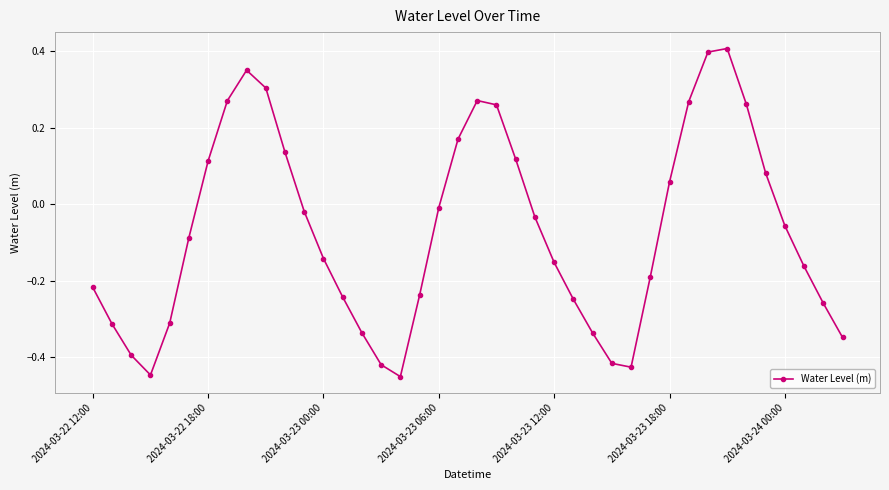

What is the difference between the maximum and second lowest values?

0.9